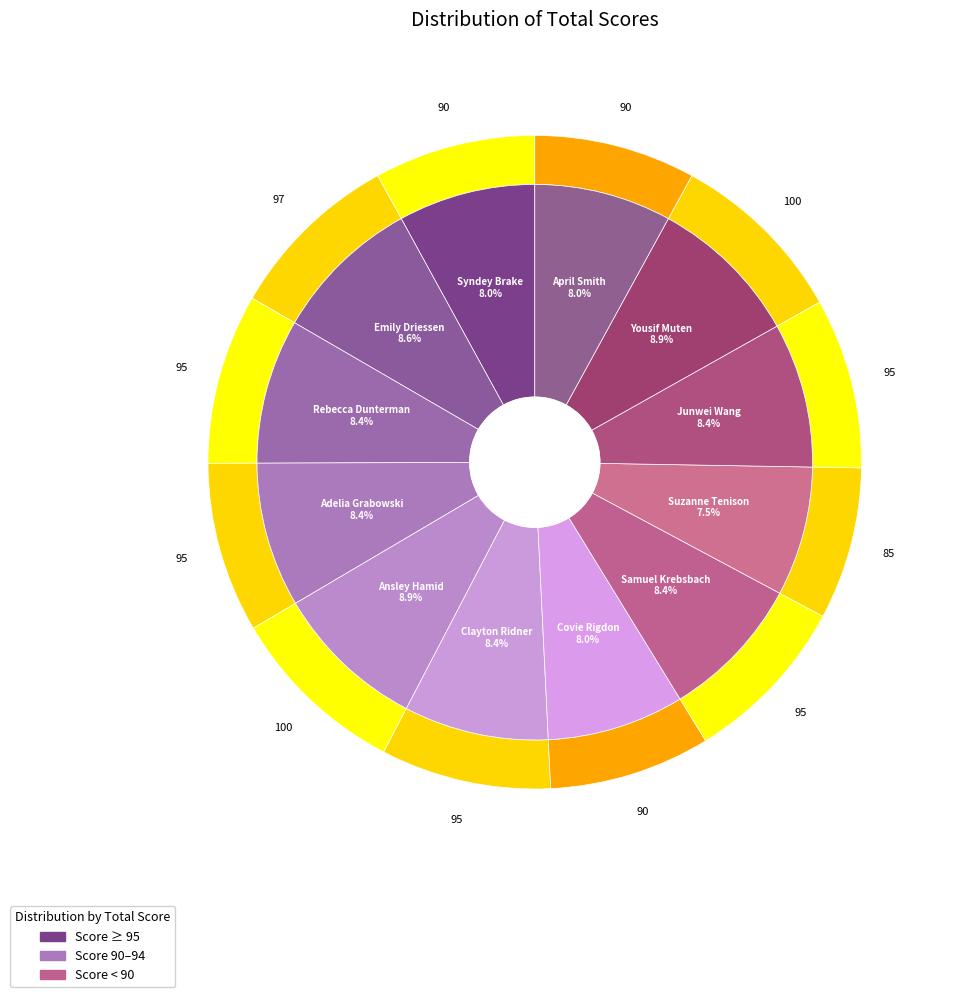

What is the largest slice in the pie chart?

Ansley Hamid